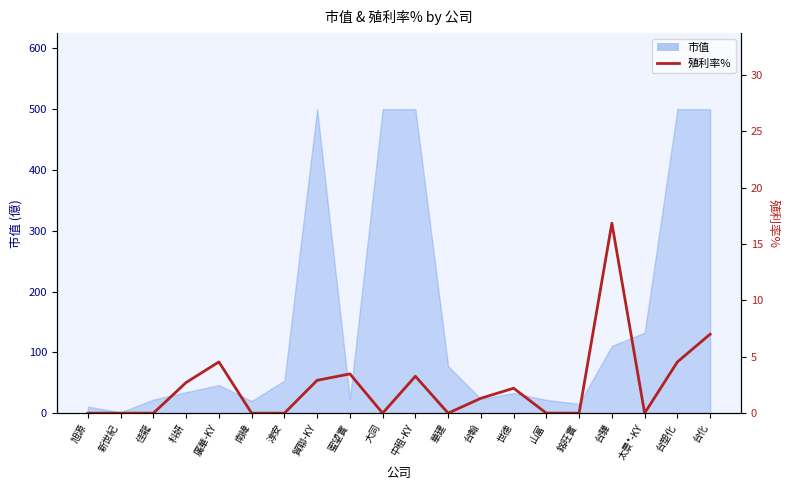

Reading left to right, transcribe all the data shown in this chart.

旭源=0.0	新世紀=0.0	佳龍=0.0	科妍=2.7	廣華-KY=4.5	南緯=0.0	淳安=0.0	貿聯-KY=2.9	蜜望實=3.5	大同=0.0	中租-KY=3.3	華建=0.0	台翰=1.3	世德=2.2	山富=0.0	銘旺實=0.0	台驊=16.8	太景*-KY=0.0	台塑化=4.5	台化=7.0